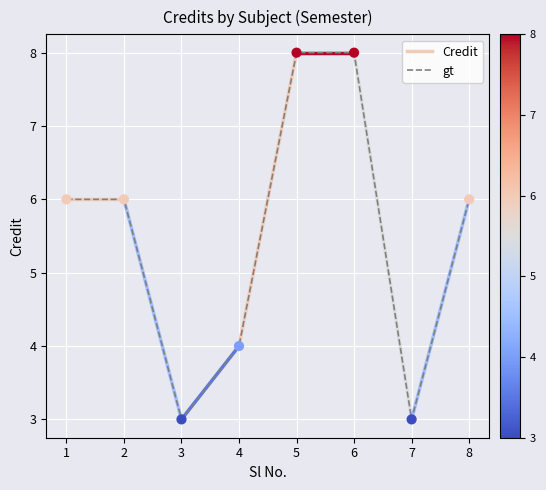

What is the change in value from 6 to 7?

-5